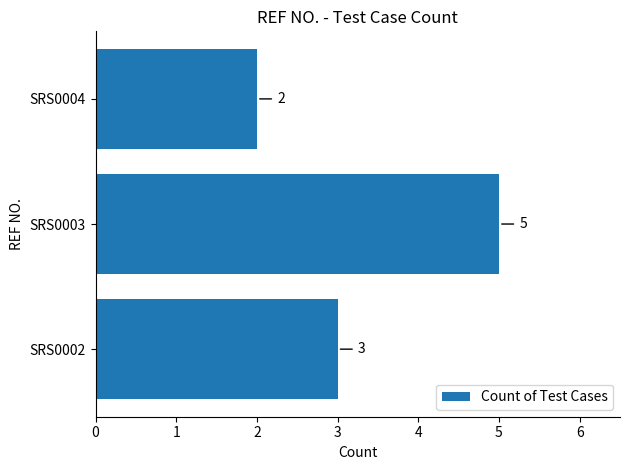

List the labels in order of value, largest first.

SRS0003, SRS0002, SRS0004